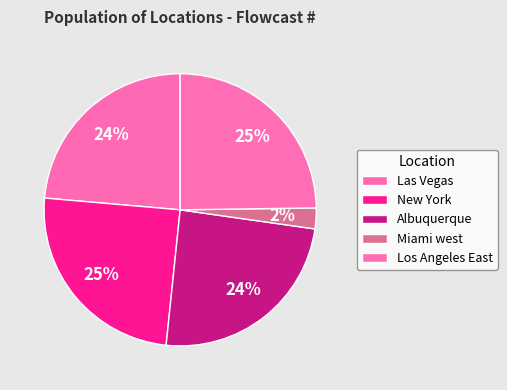

Which category has the biggest portion of the pie?

Los Angeles East